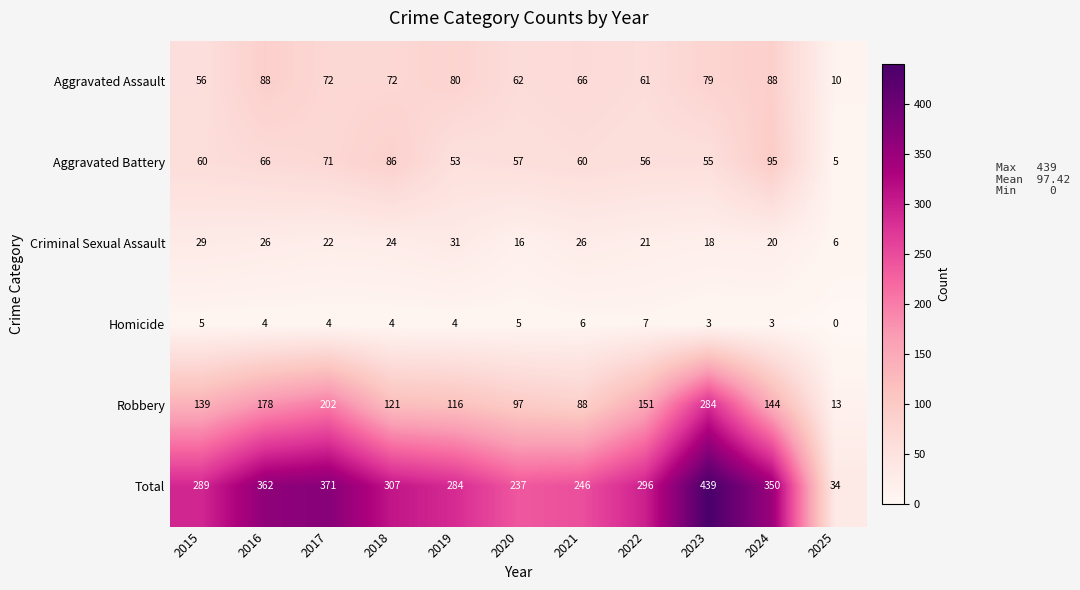

At which label does Homicide first exceed 4?

2015